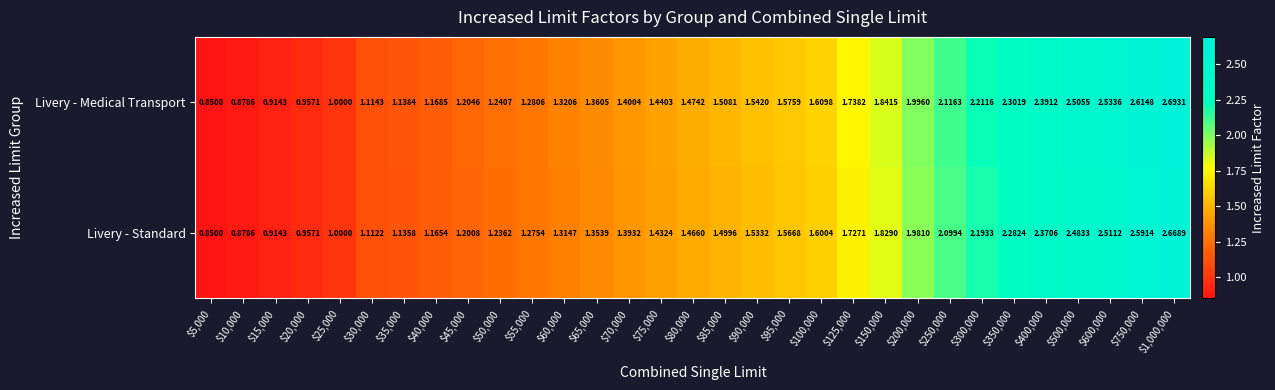

Count the number of categories in the chart.

31